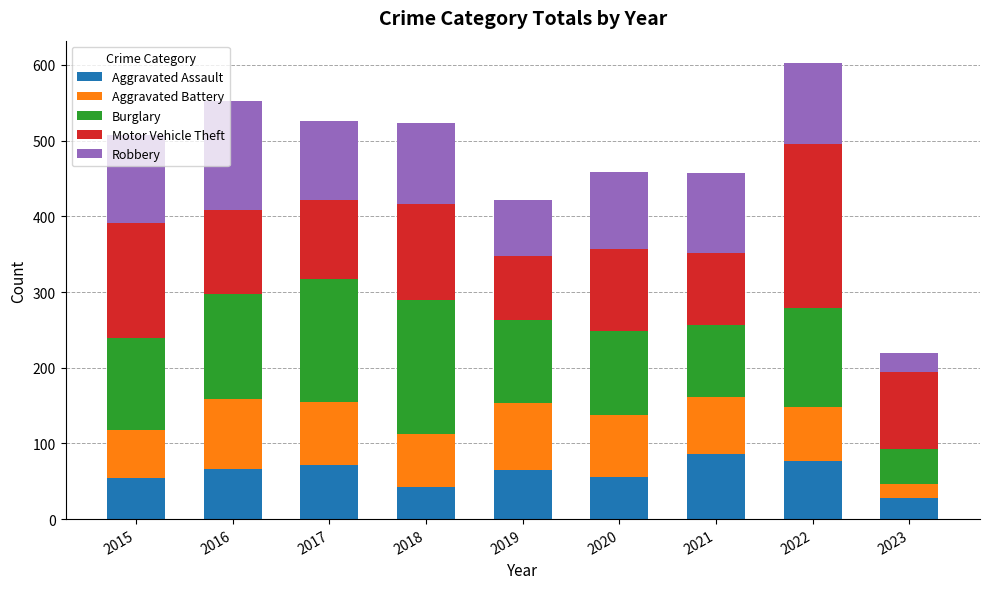

What is the average value of the Aggravated Assault series?

61